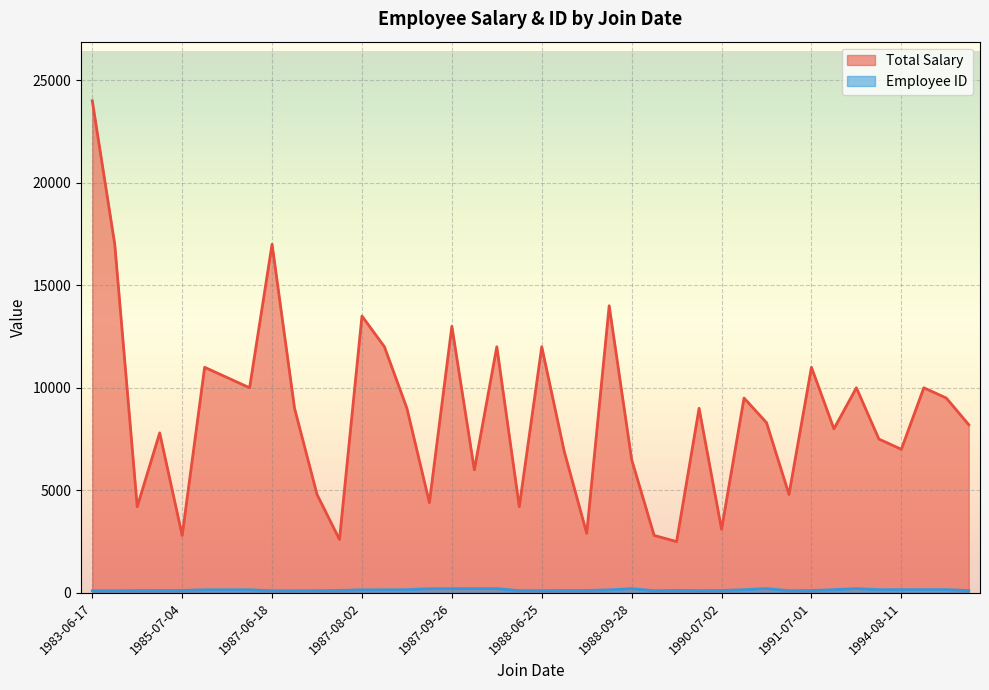

The value of Total Salary at 1991-07-01 is 3379. True or false?

False